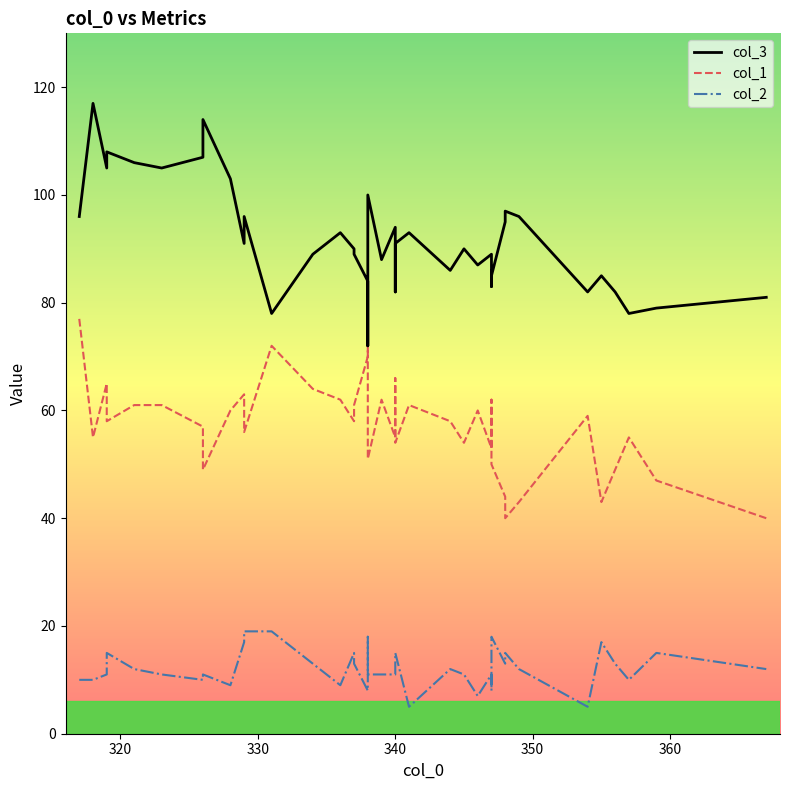

In col_2, how many points are lower than both neighbors (excluding endpoints)?

10